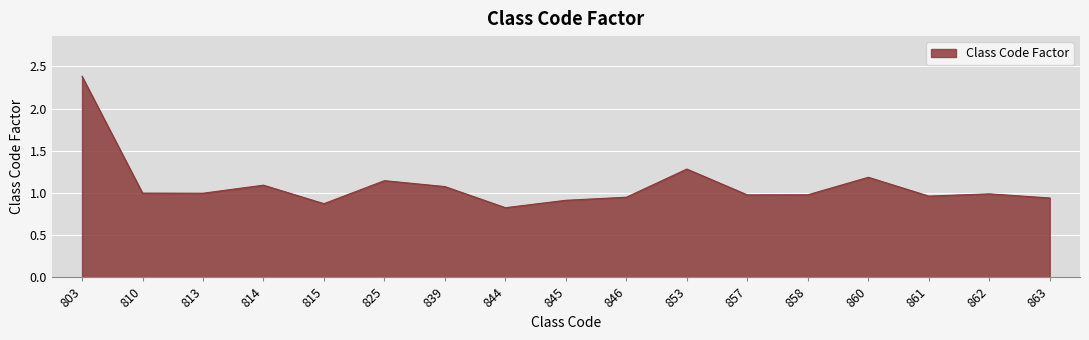

How many lines are shown in the chart?

1